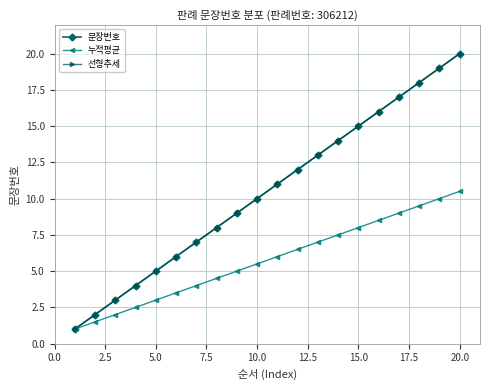

Is this an area chart (filled region under the line)?

No